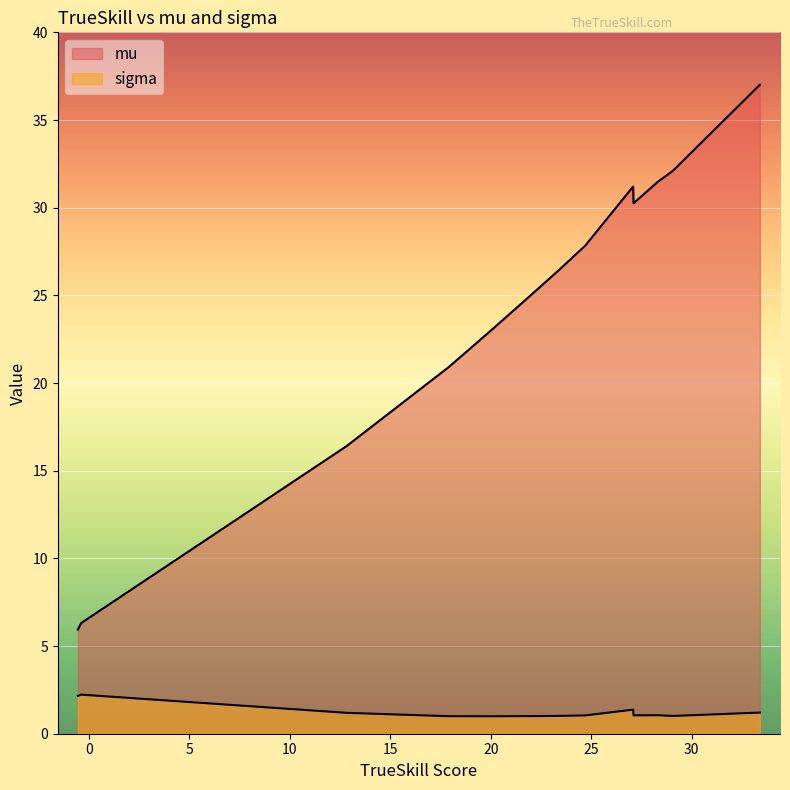

How many lines are shown in the chart?

2